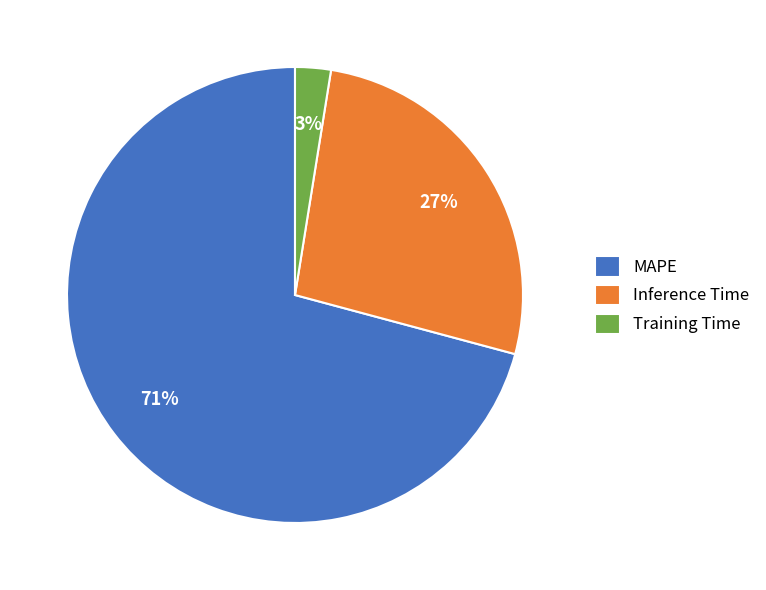

Which category has the smallest portion of the pie?

Training Time